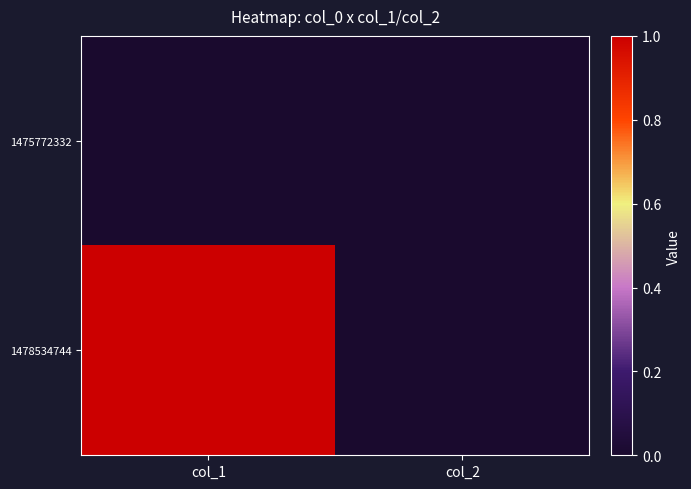

List the series in order of their overall mean, highest first.

1478534744, 1475772332